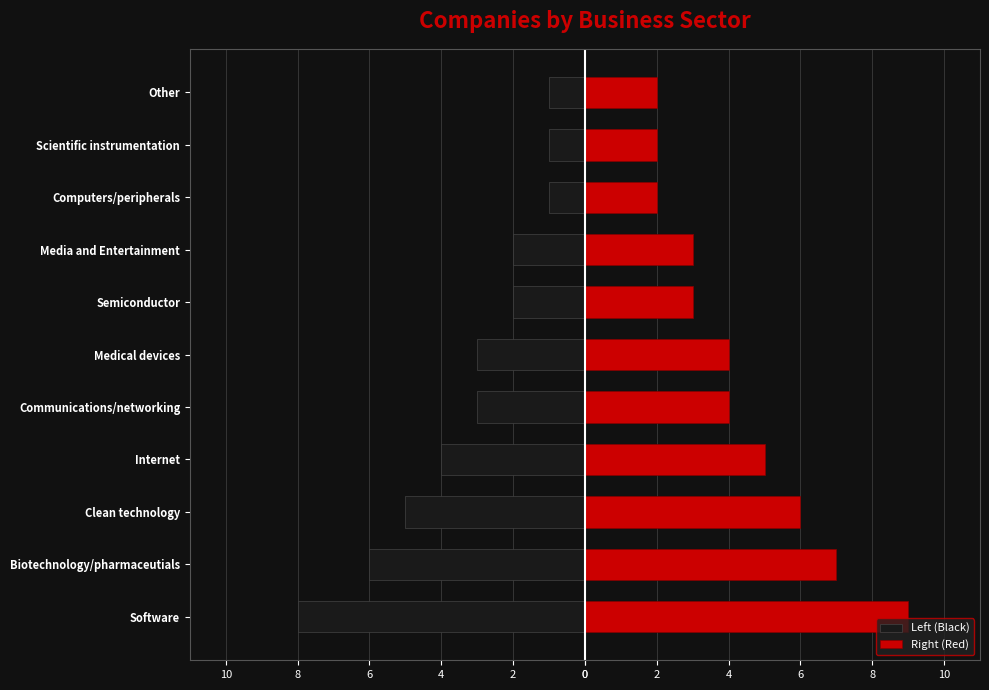

List the series in order of their peak value, lowest first.

Left (Black), Right (Red)